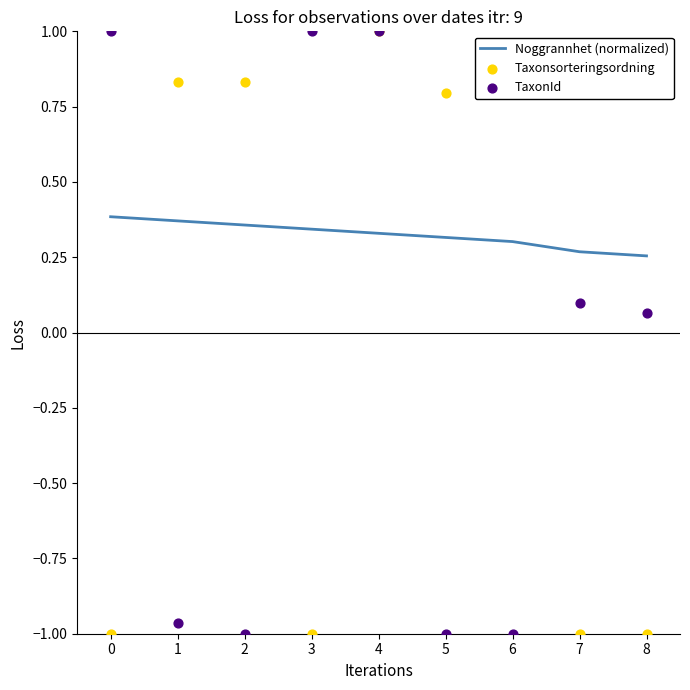

True or false: Noggrannhet (normalized) has a value of 0.5 at 4.

False